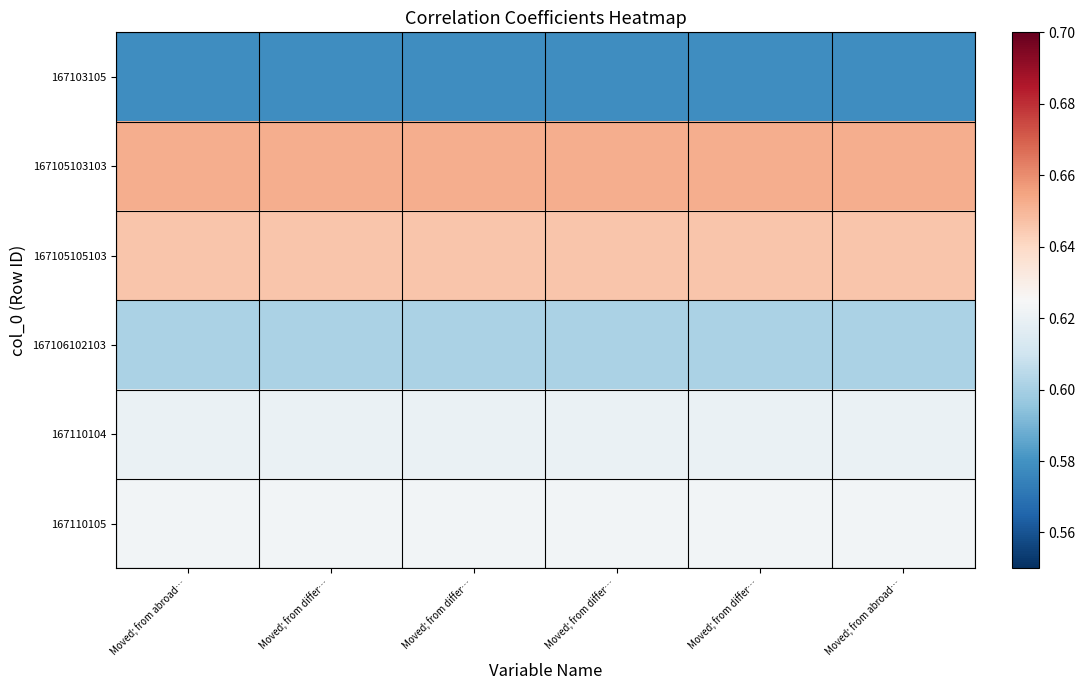

How many distinct data groups are displayed?

6